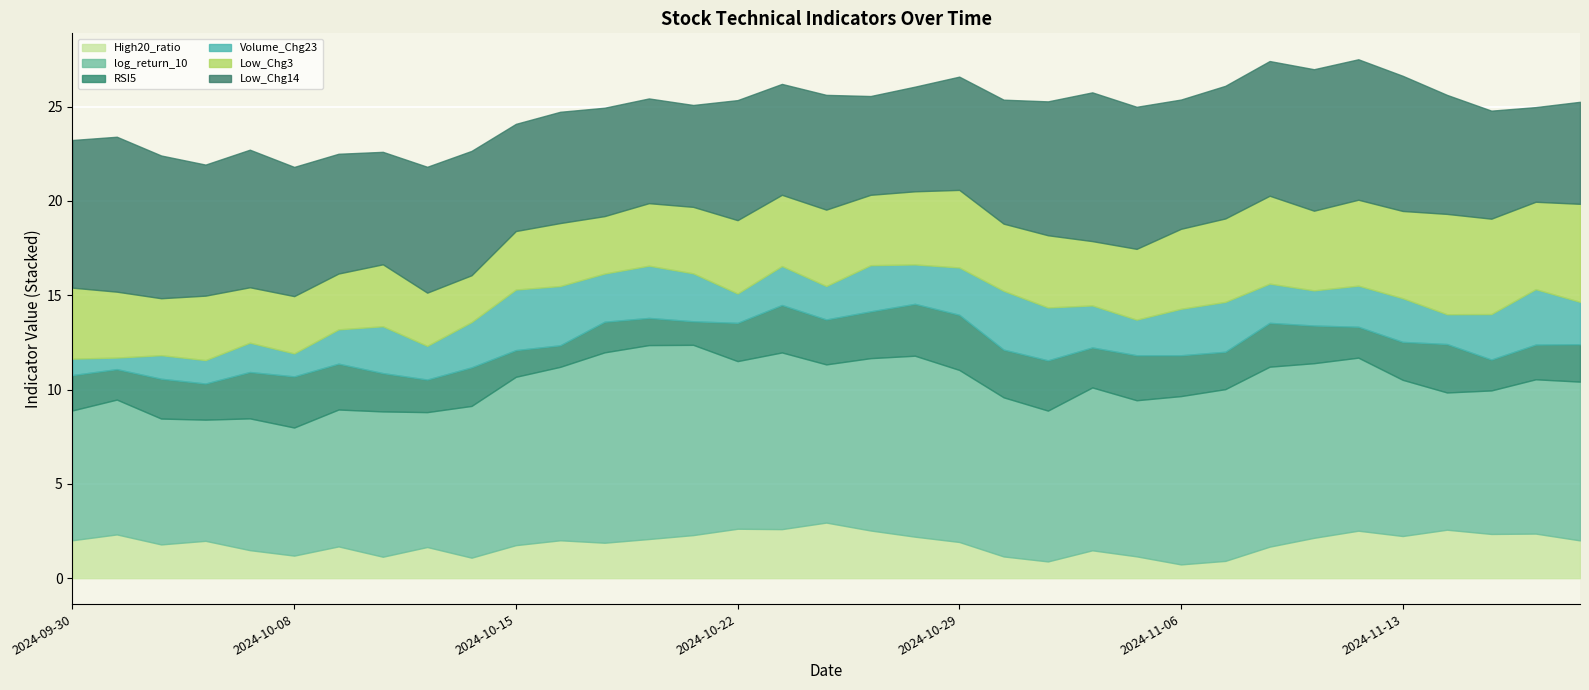

What is the sum of all Volume_Chg23 values?

74.7